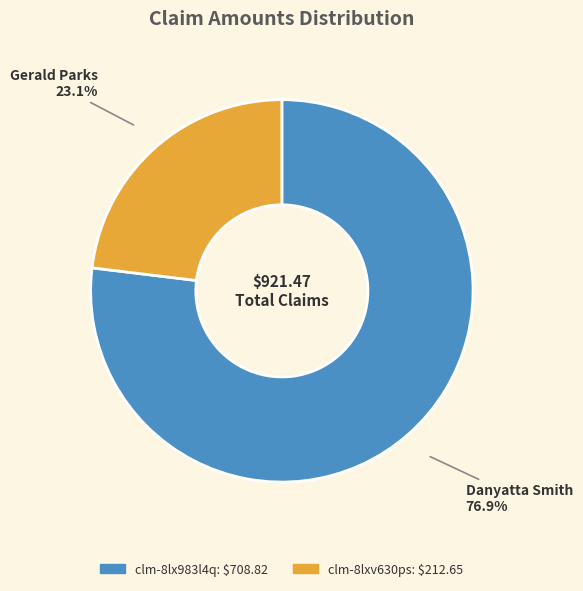

Does any single category account for the majority?

Yes